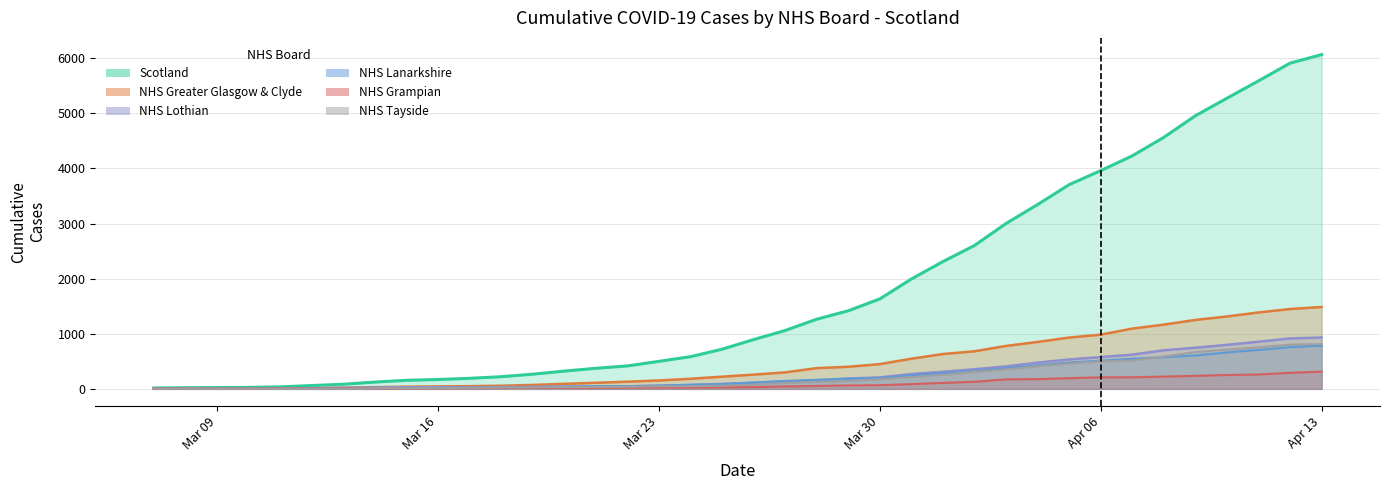

Which series has the largest total across all categories?

Scotland